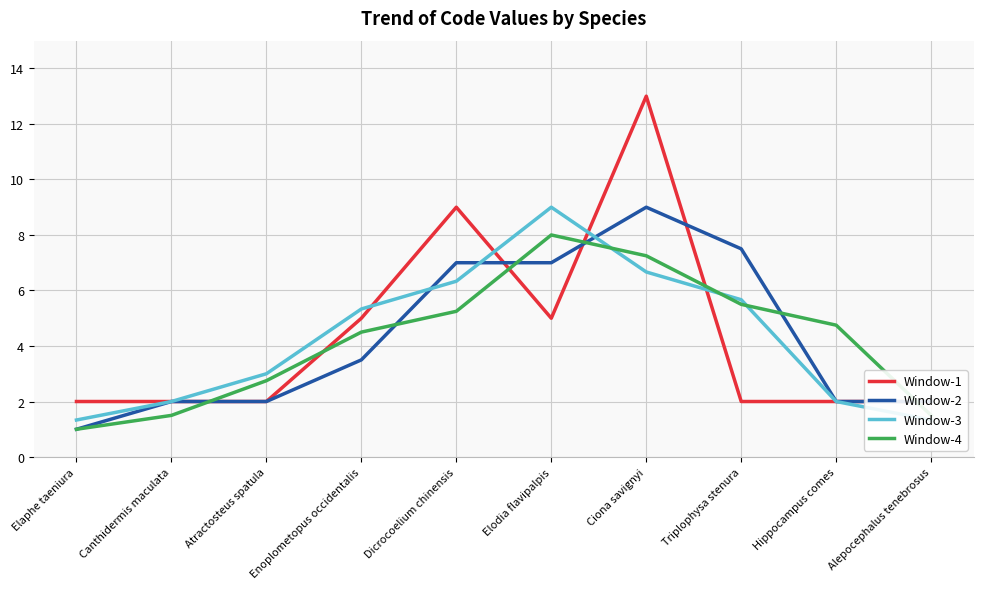

Which category has the highest value in the Window-2 series?

Ciona savignyi